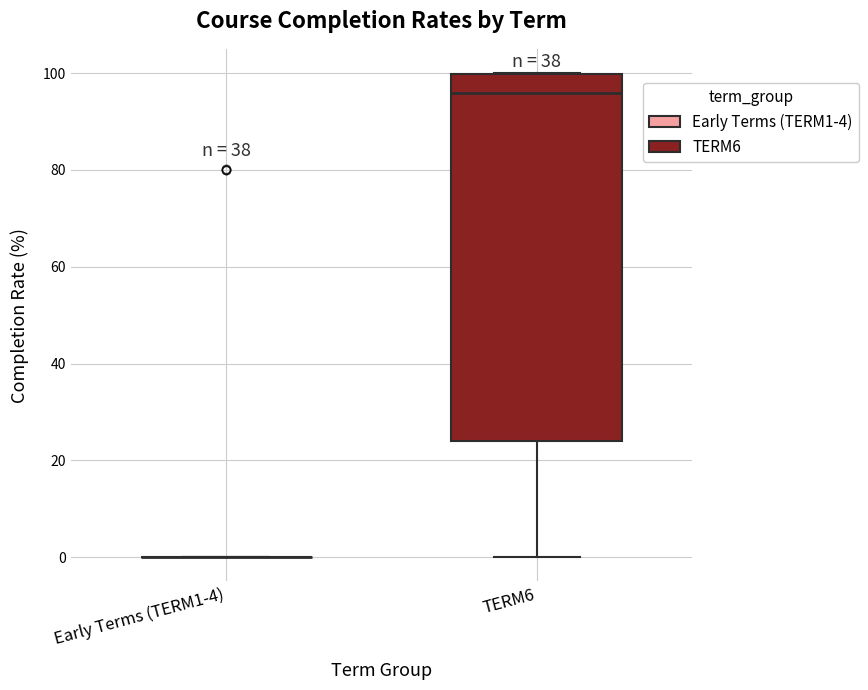

Reading left to right, transcribe this box plot: for each box, give where its median line is, the range the box spans, and where its two whiskers end, as read against the y-axis. The values are not printed on the chart, so give them approximately, as read against the axis.

Early Terms (TERM1-4): box collapsed to a line at 0, whiskers 0 to 0
TERM6: median 96, box 24 to 100, whiskers 0 to 100